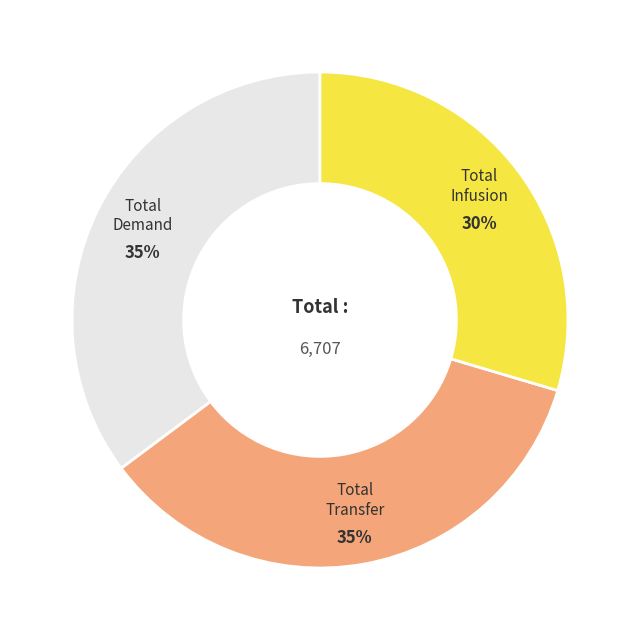

To the nearest percent, what is the average slice percentage?

33%